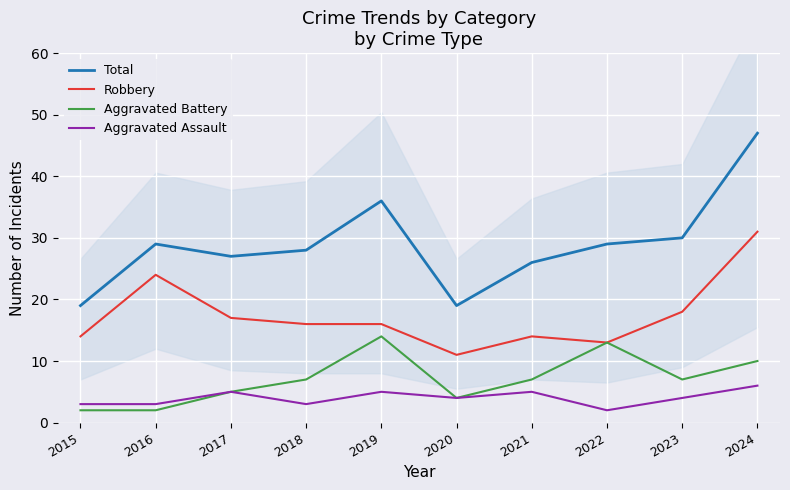

What is the difference between the highest and lowest values at 2015?

17